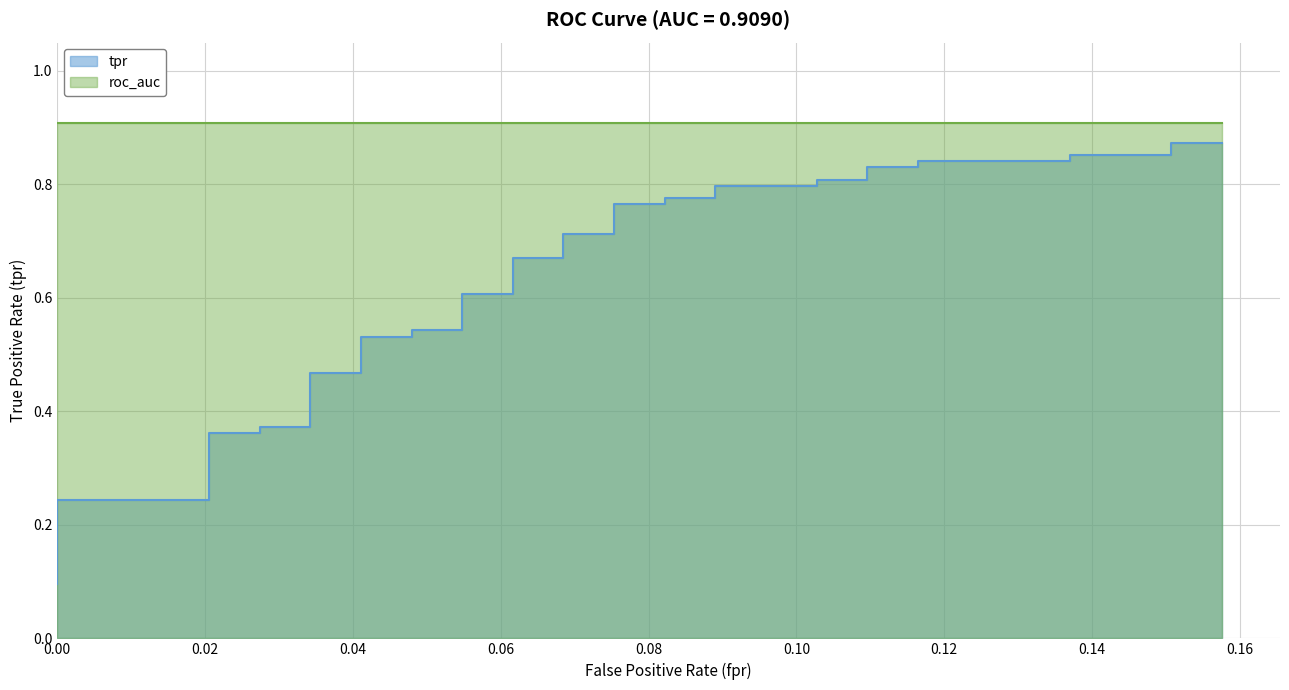

What is the sum of all values?

23.1